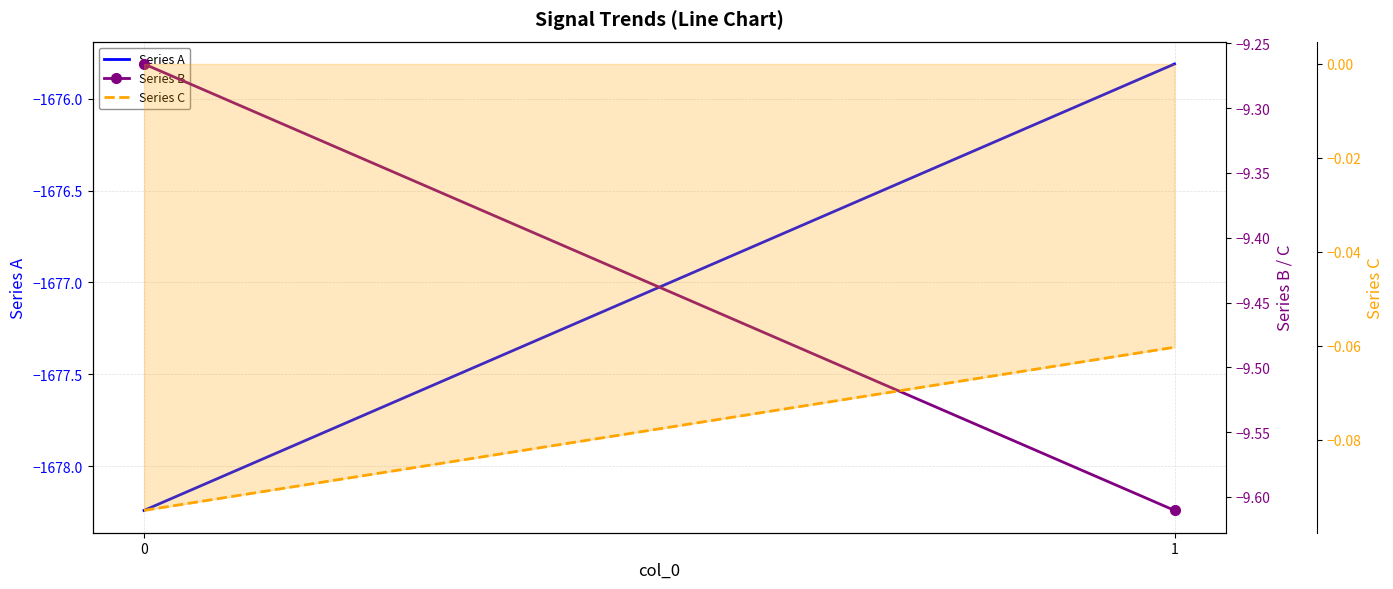

What are all the series names shown in the legend?

Series A, Series B, Series C